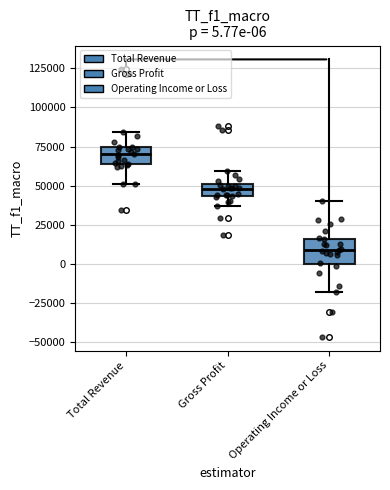

Comparing the boxes themselves (not the whiskers), which one is the tallest?

Operating Income or Loss